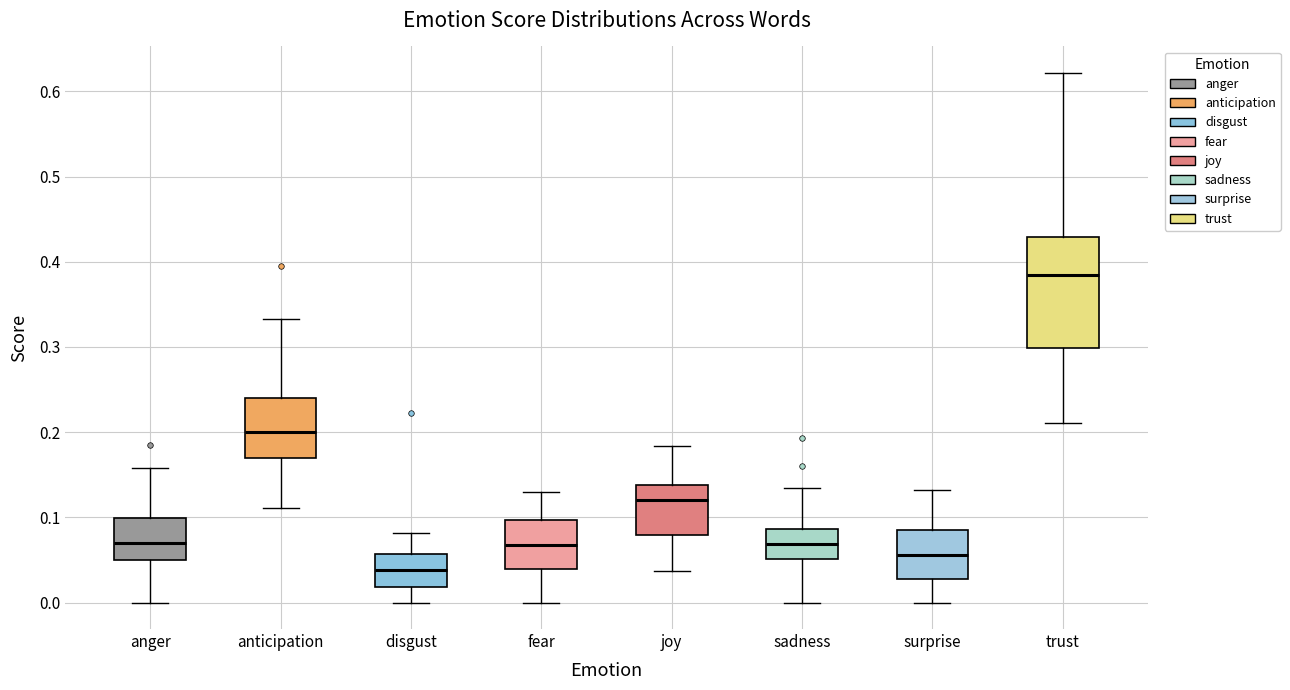

Which box's median line is the highest?

trust